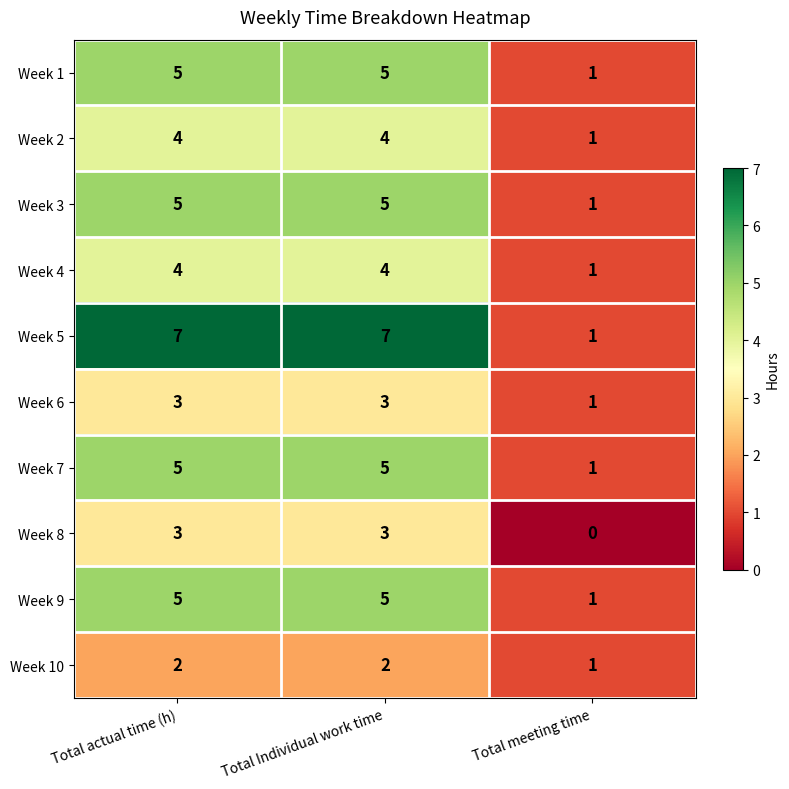

Read the Week 3 value at Total actual time (h).

5